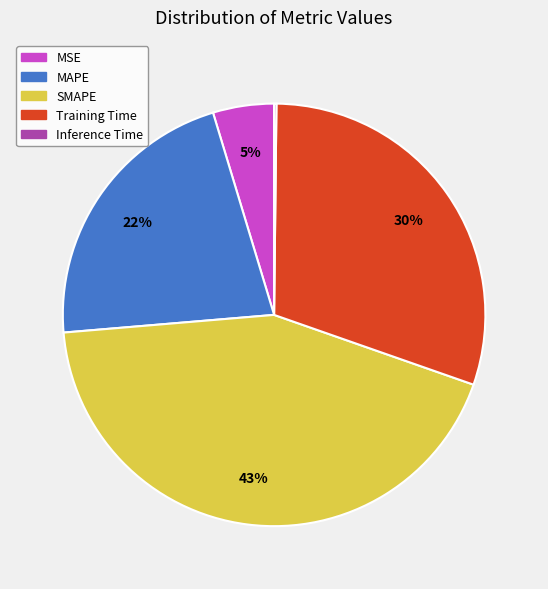

Which category has the biggest portion of the pie?

SMAPE